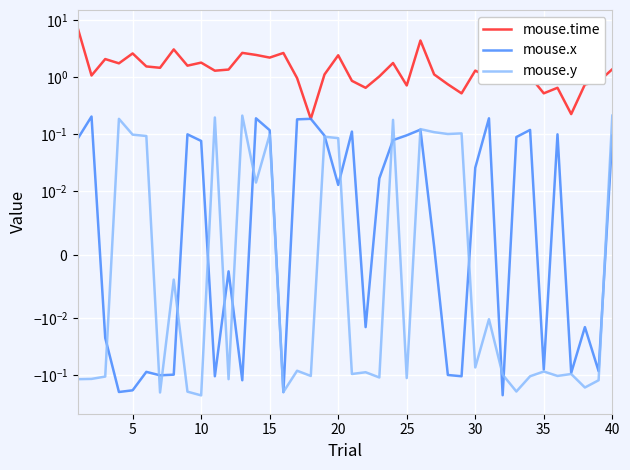

What are all the series names shown in the legend?

mouse.time, mouse.x, mouse.y